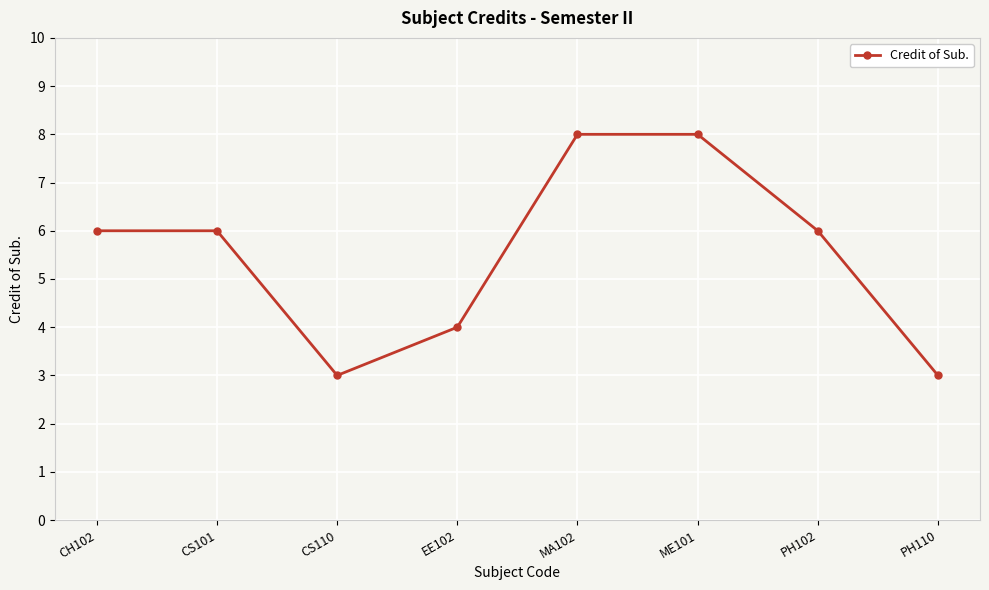

What is the maximum value shown in the chart?

8